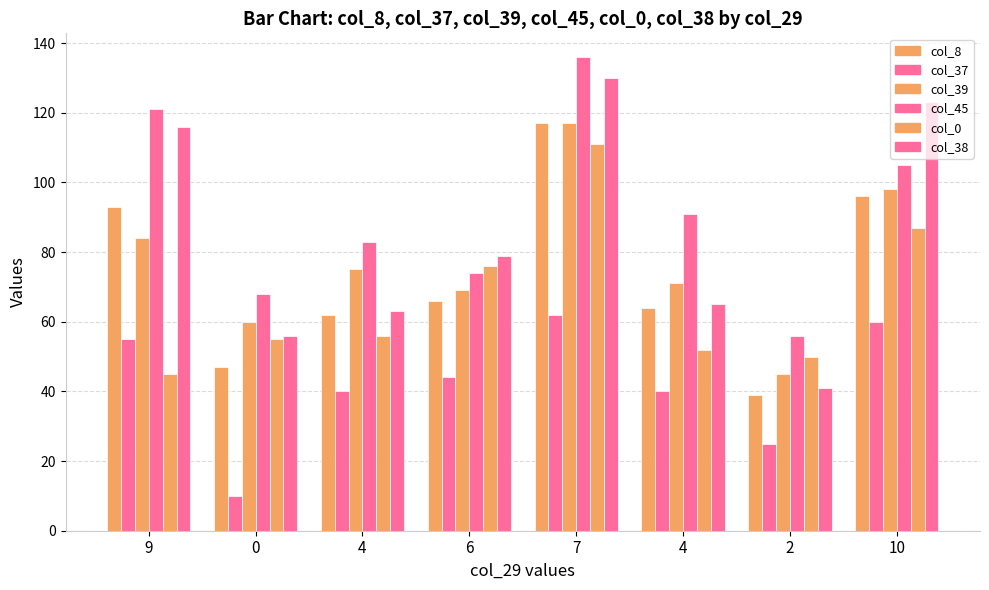

How many values in the col_8 series are below 66?

4